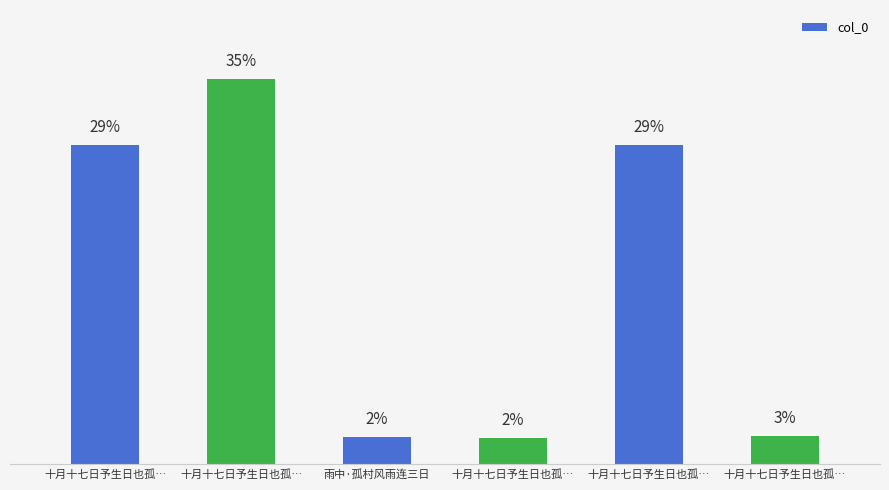

What is the label of the 3rd bar from the right?

十月十七日予生日也孤…